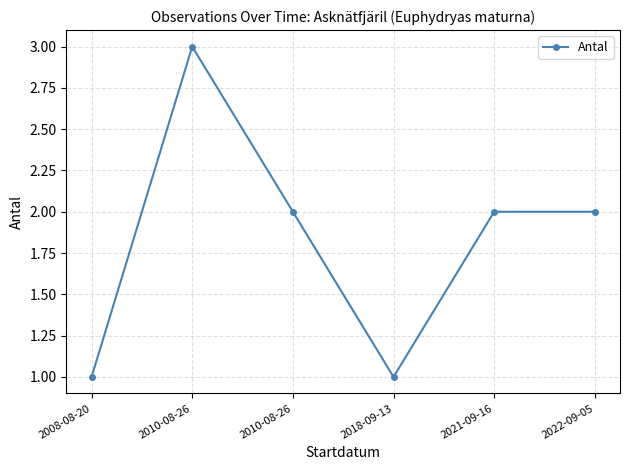

How many series are shown in this chart?

1